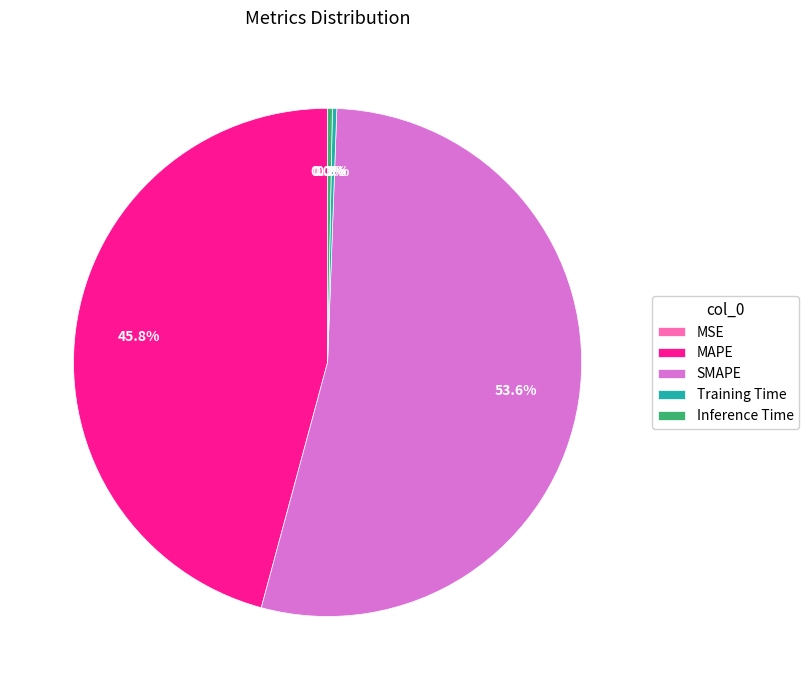

Combined, do SMAPE and Training Time account for over 50%?

Yes